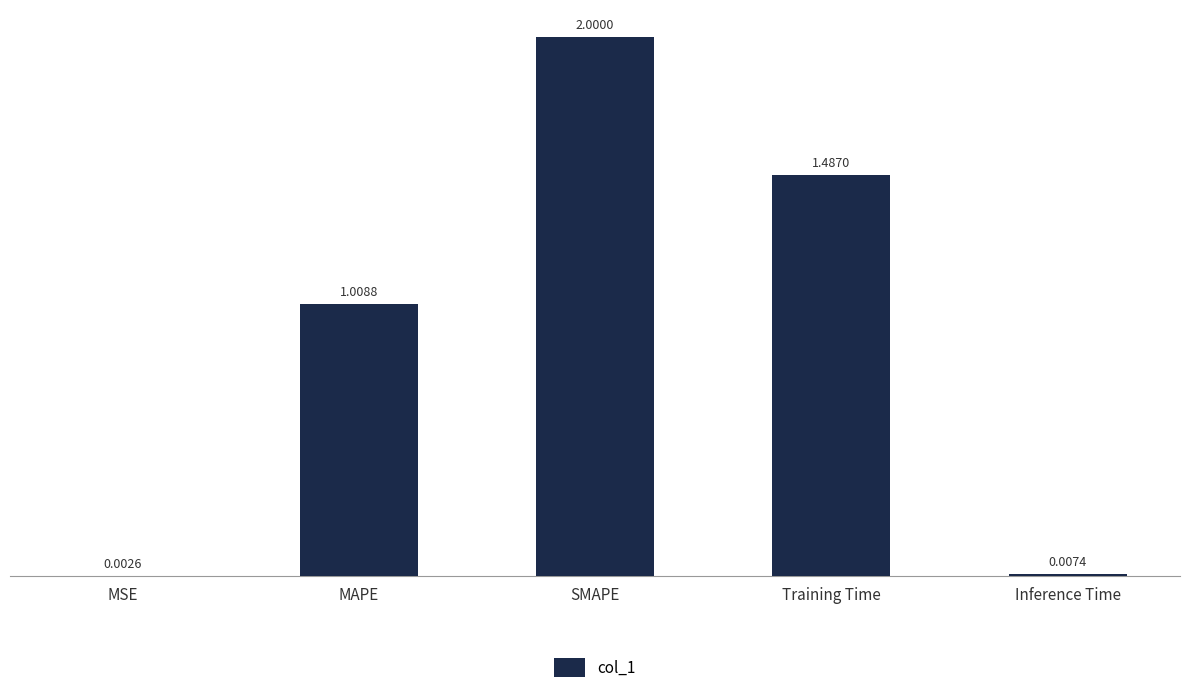

What is the change in value from SMAPE to Inference Time?

-2.0